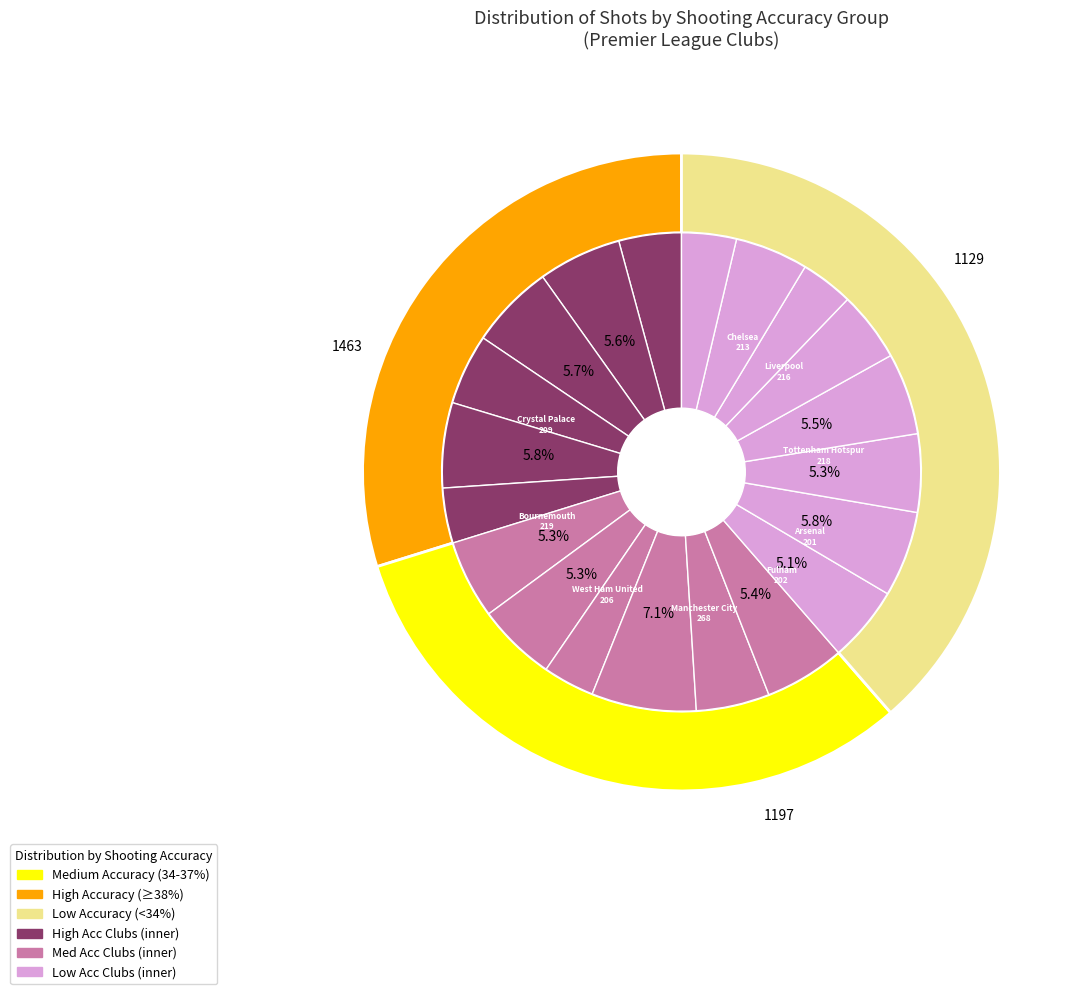

Does West Ham United represent more than half of the total?

No